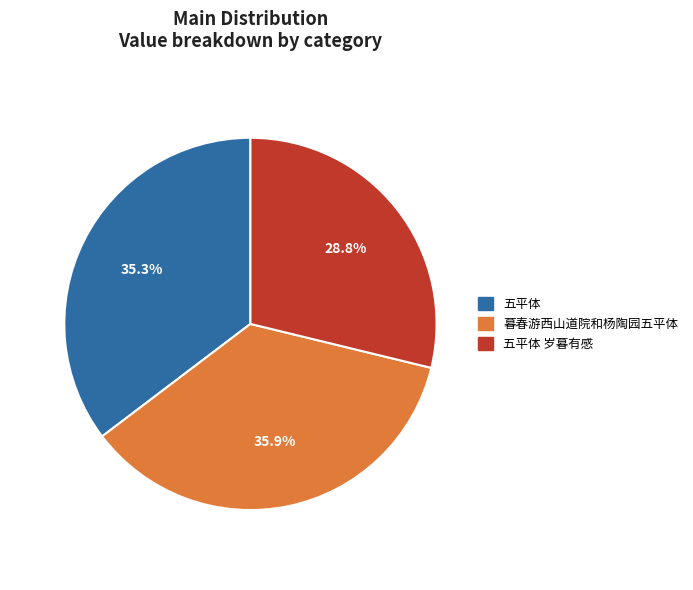

To the nearest percent, what is the average slice percentage?

33%